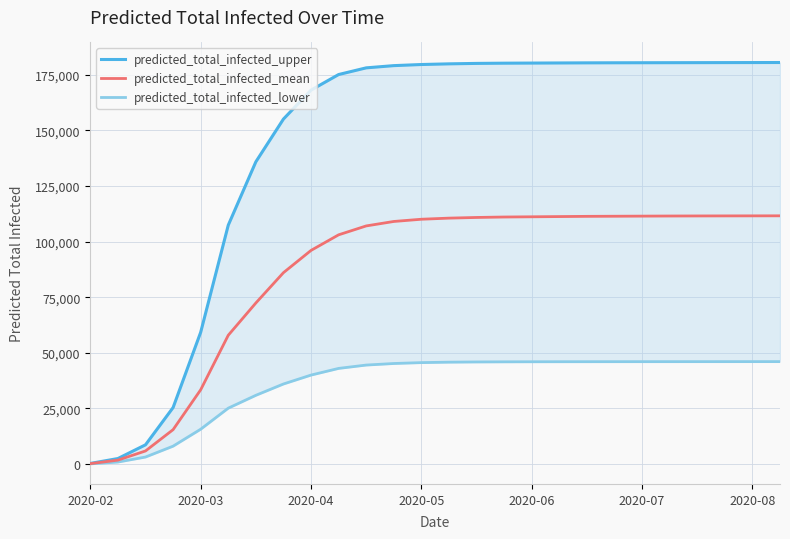

How many categories are shown in the chart?

26